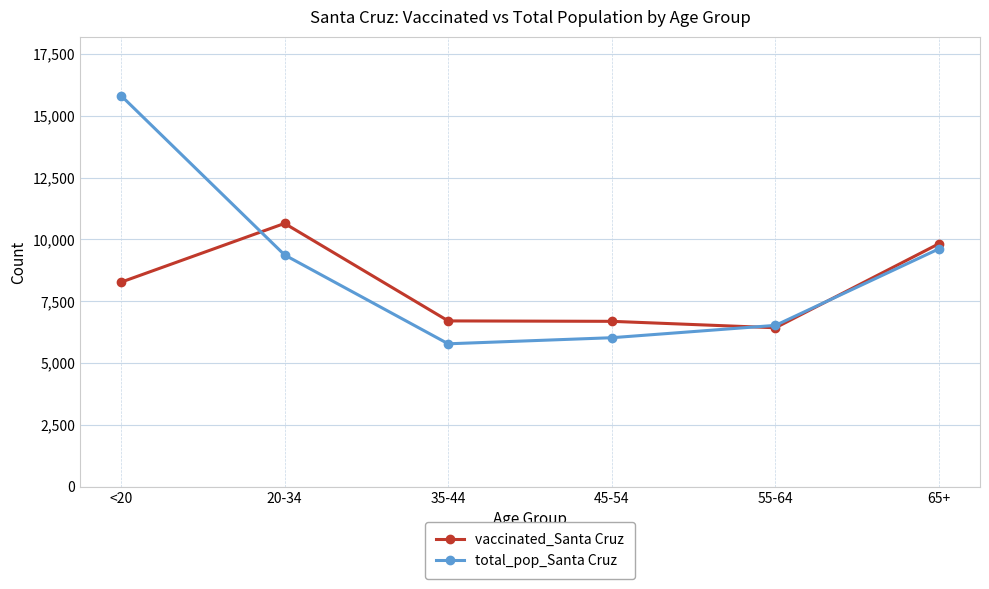

What is the spread (max minus min) of values at 65+?

207